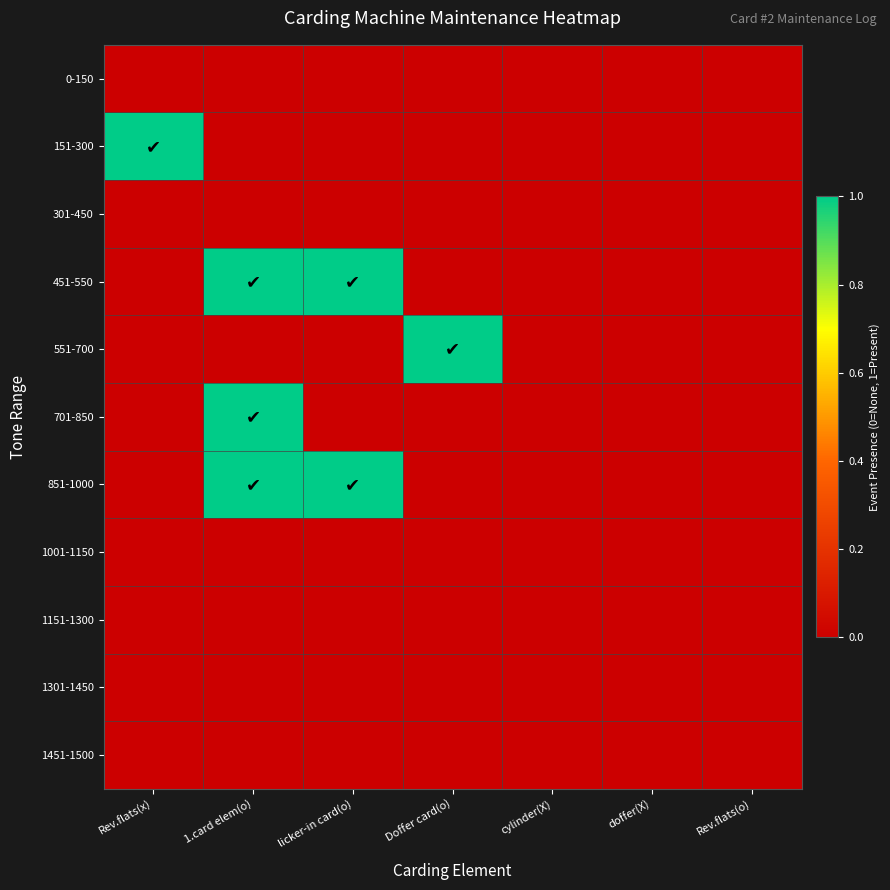

What is the difference between the highest and lowest values at licker-in card(o)?

1